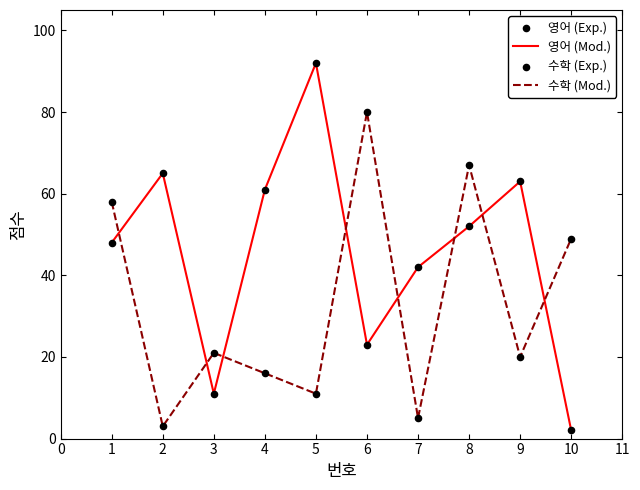

At how many categories does at least one series exceed 41?

9